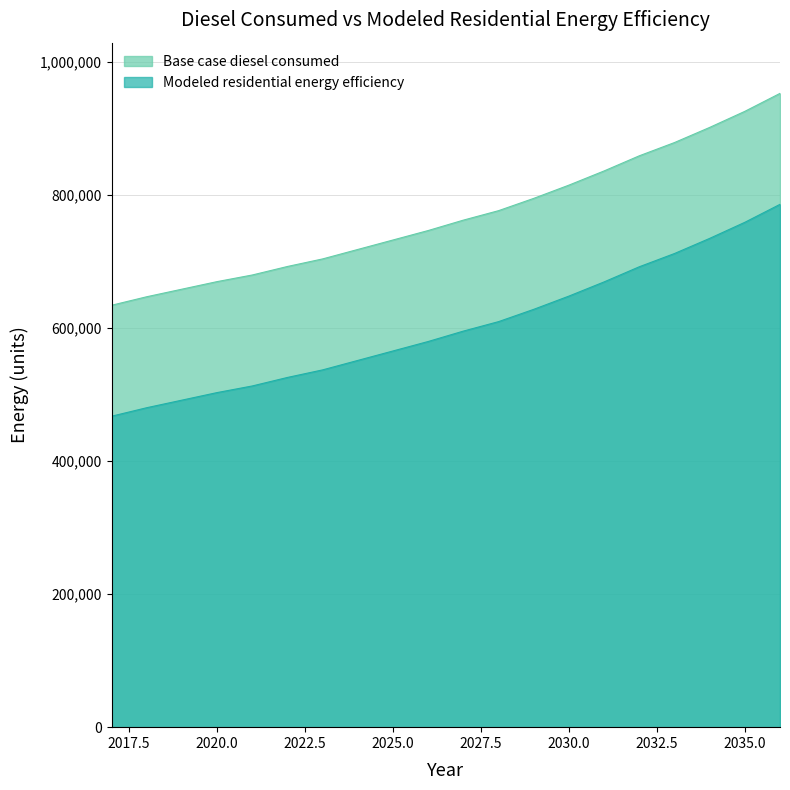

True or false: Base case diesel consumed has a value of 1223531.7 at 2025.0.

False